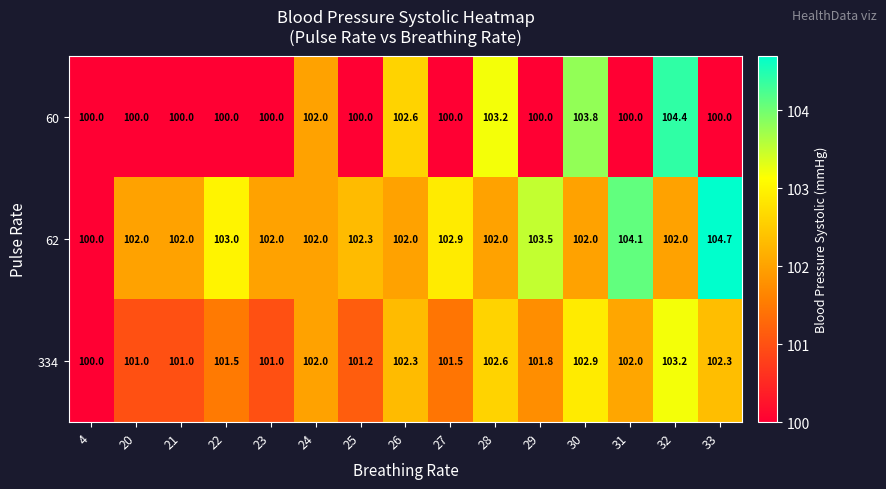

List the series in order of their peak value, lowest first.

334, 60, 62